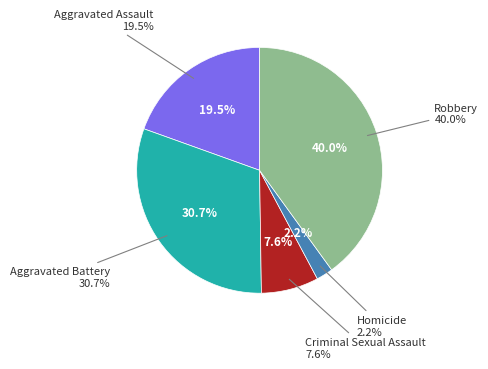

Approximately how many times larger is the value at Criminal Sexual Assault compared to Aggravated Assault?

0.4